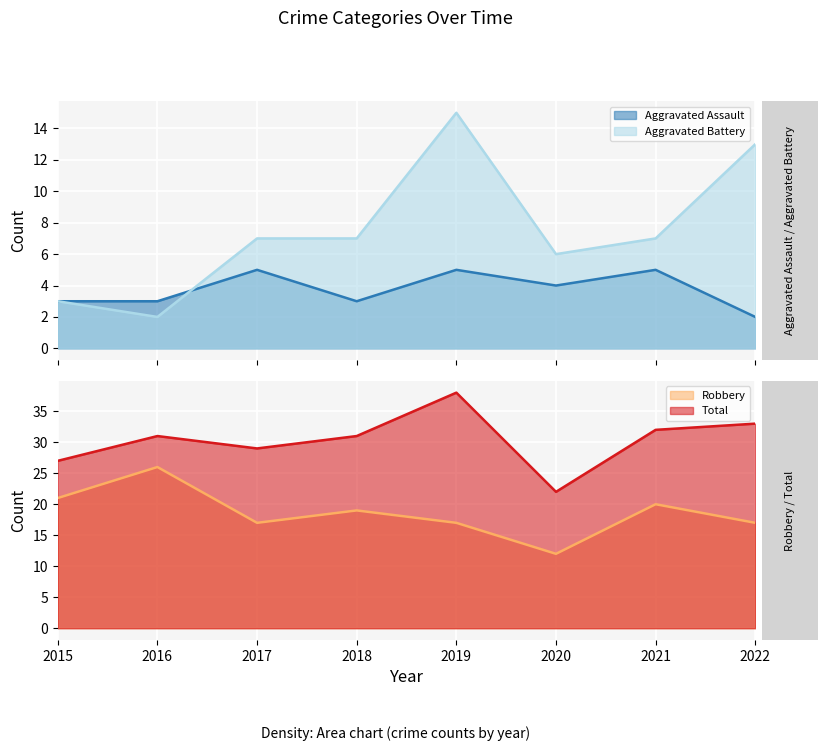

Which category has the lowest value in the Total series?

2020